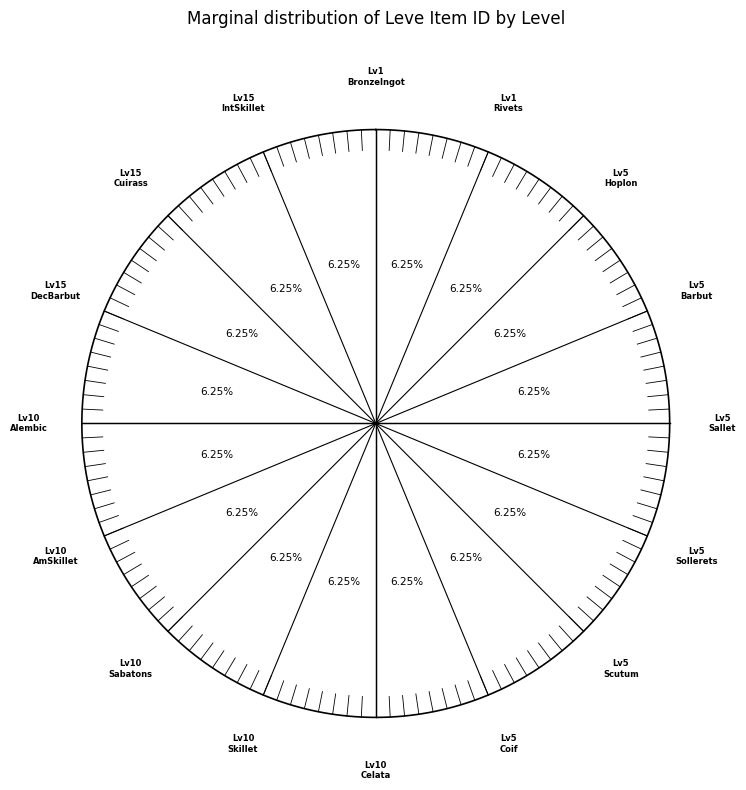

Is the sum of 15 and 10 greater than half?

No